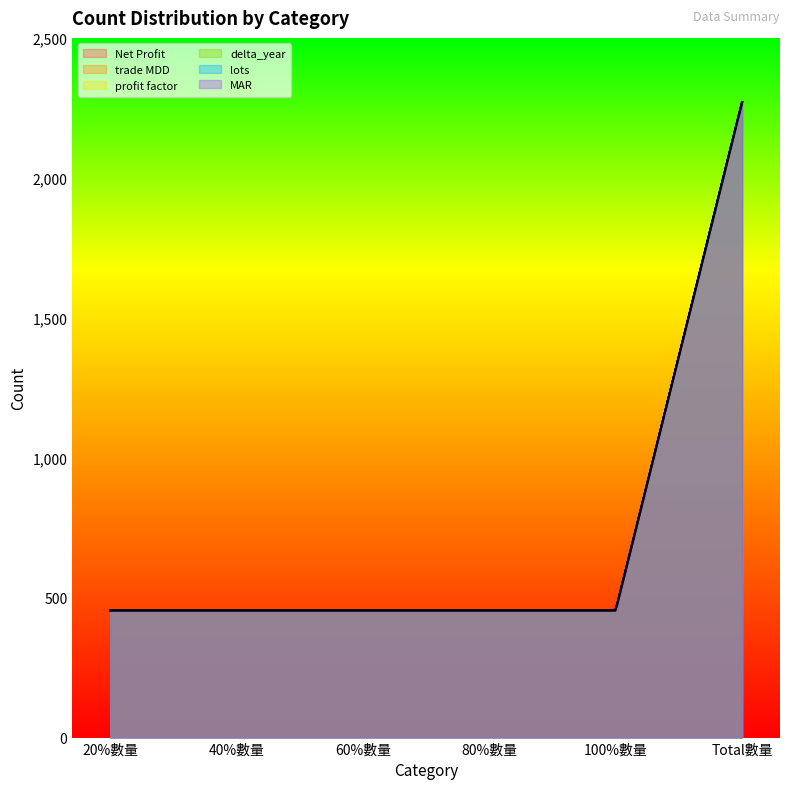

True or false: profit factor has a value of 680 at 100%數量.

False